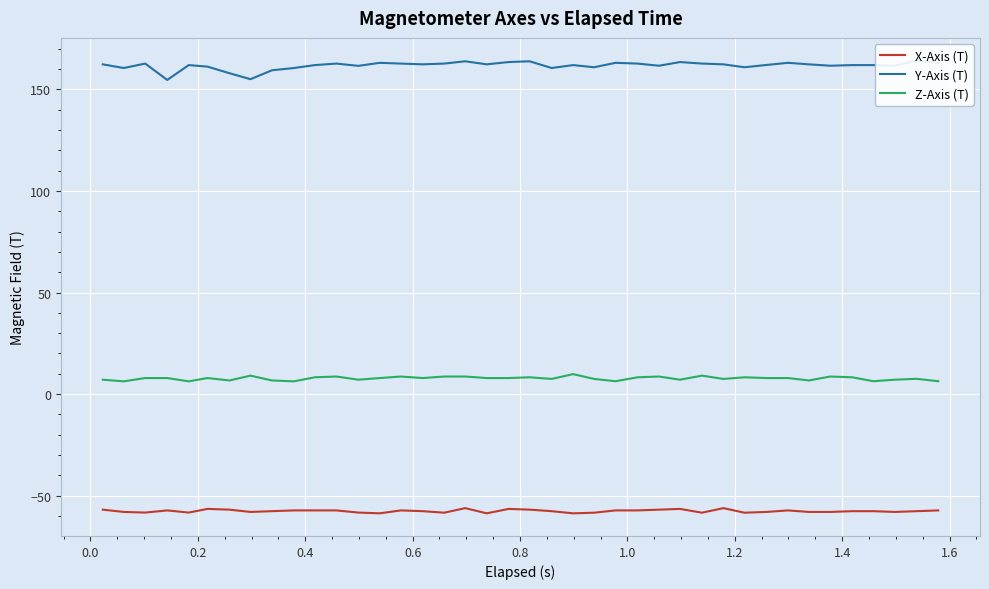

List the series in order of their peak value, lowest first.

X-Axis (T), Z-Axis (T), Y-Axis (T)